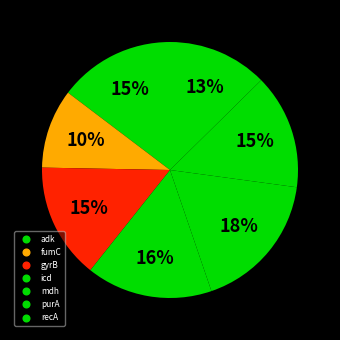

How many segments does this pie chart have?

7